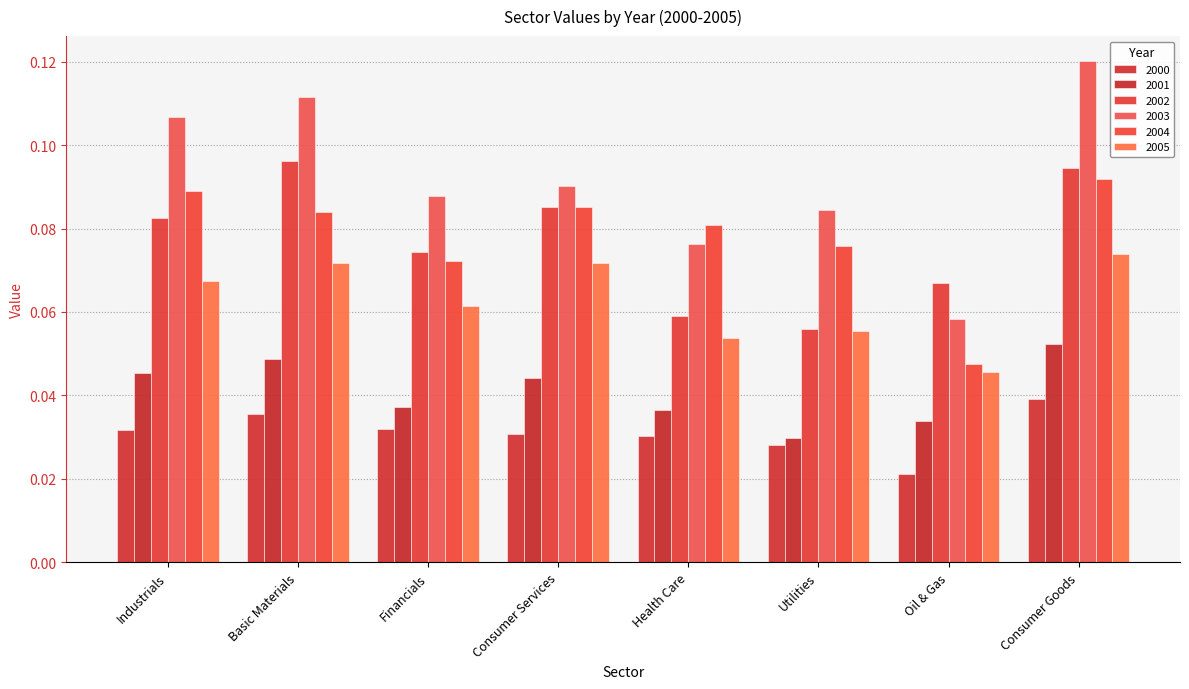

The 2001 series shows 0.0 at Basic Materials. True or false?

False